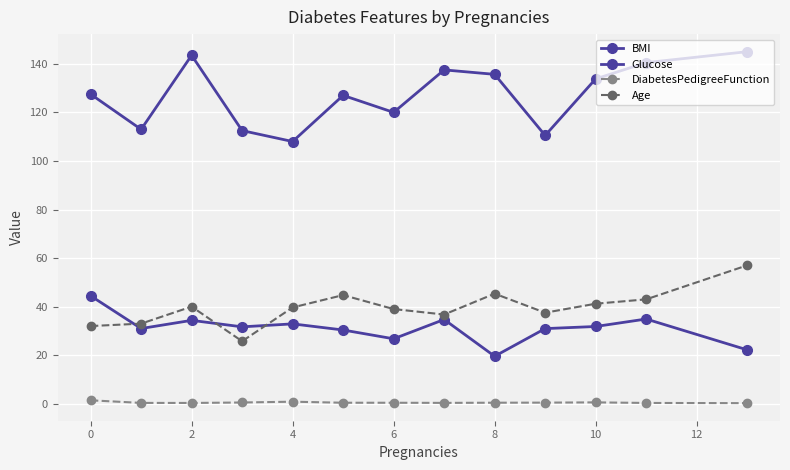

Reading left to right, what are all the values shown in this chart?

BMI: 44.5	31.0	34.4	31.7	32.9	30.4	26.8	34.7	19.6	30.9	31.8	34.9	22.2
Glucose: 127.5	113.0	143.5	112.5	108.0	127.0	120.0	137.5	135.7	110.5	133.8	140.5	145.0
DiabetesPedigreeFunction: 1.4	0.4	0.3	0.5	0.8	0.4	0.4	0.4	0.4	0.5	0.6	0.3	0.2
Age: 32.0	33.0	40.0	25.8	39.7	44.8	39.0	36.8	45.3	37.5	41.2	43.0	57.0